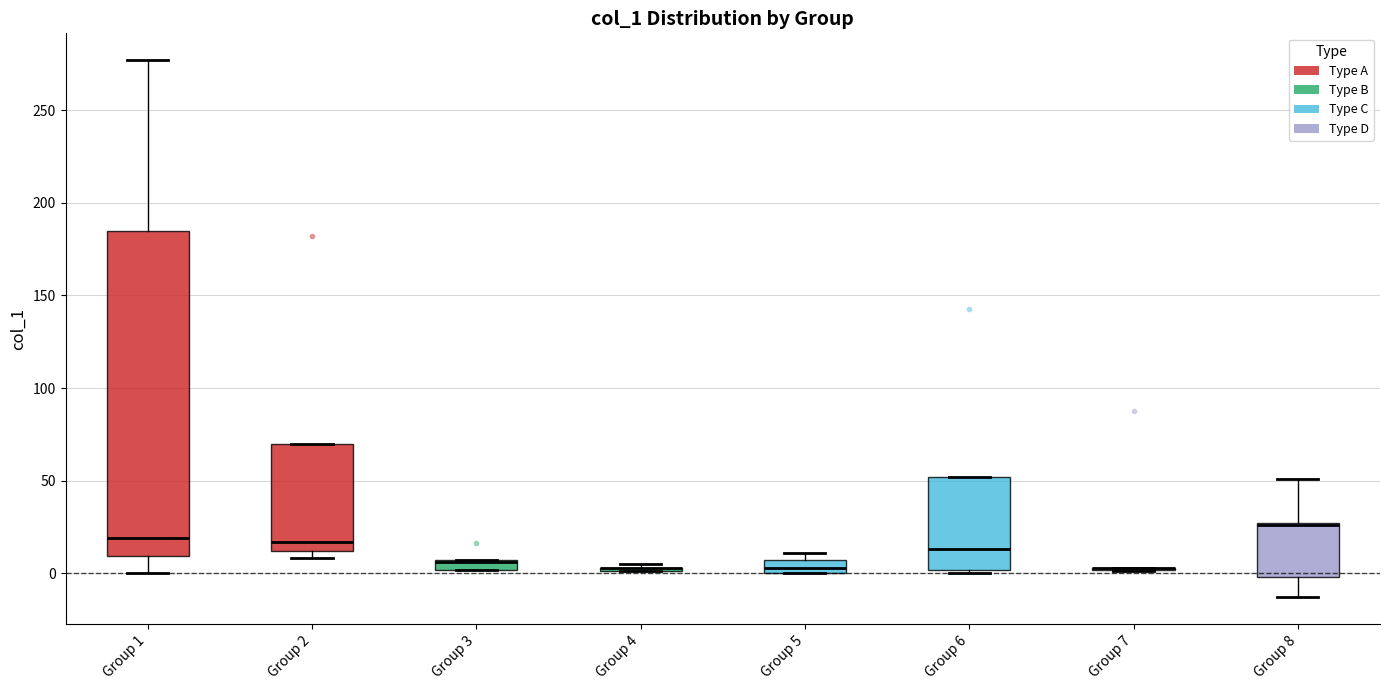

Which box is the tallest, from its lower edge to its upper edge?

Group 1